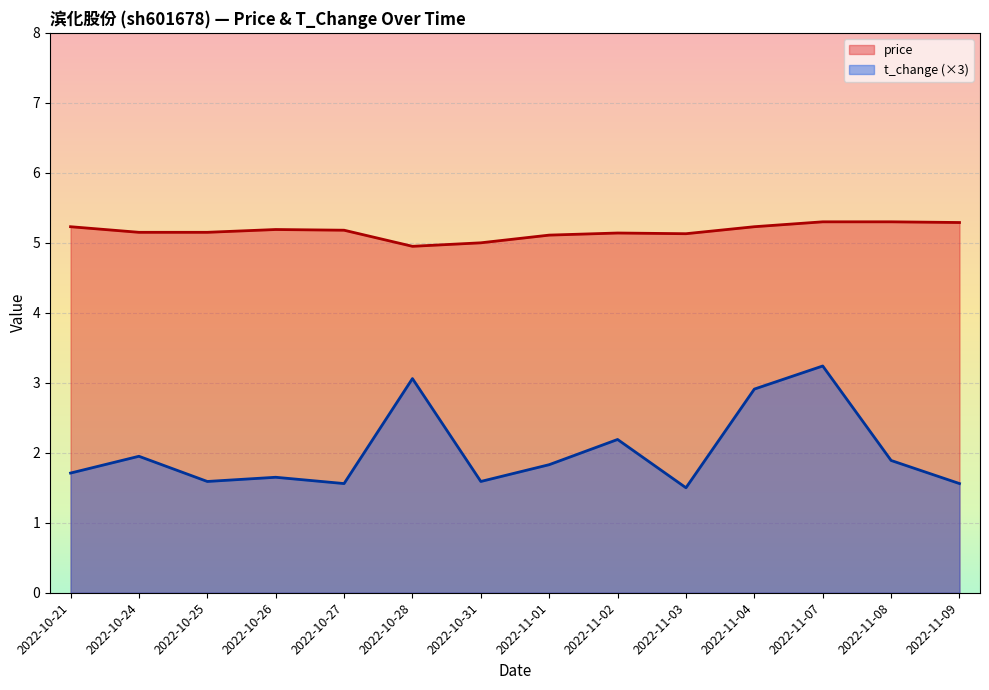

In t_change, how many points are lower than both neighbors (excluding endpoints)?

4